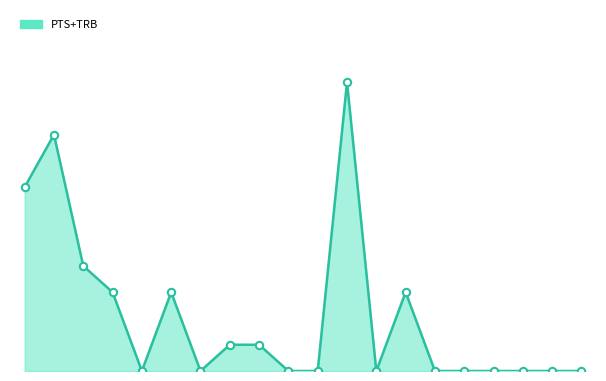

Between 18 and 15, which is larger?

18